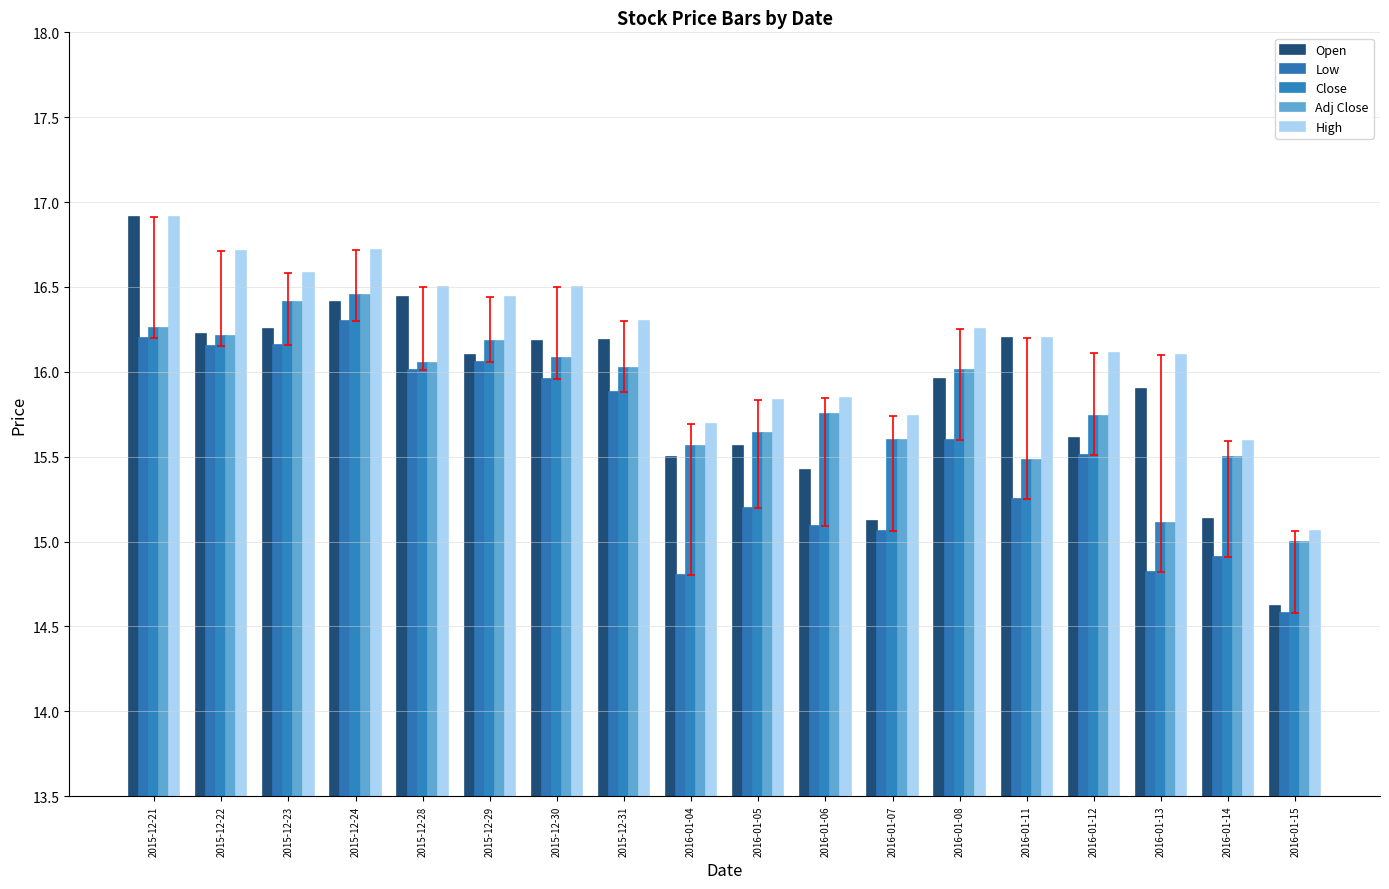

Count the number of categories in the chart.

18